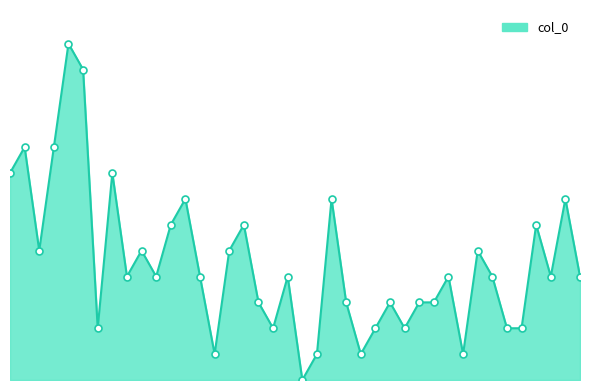

What is the label of the 16th point from the left?

2023-01-16